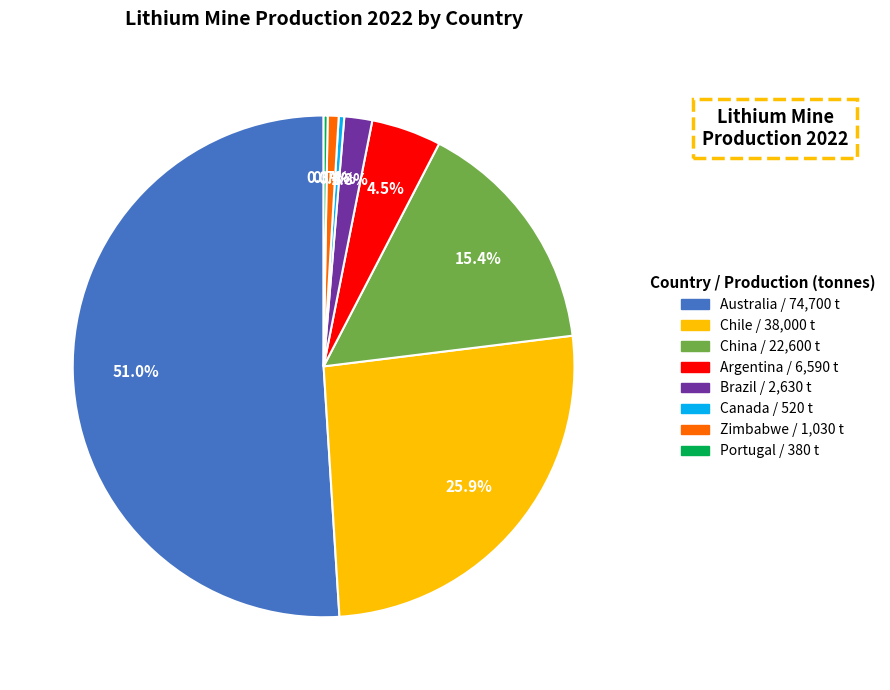

The China slice represents 23% of the pie. True or false?

False